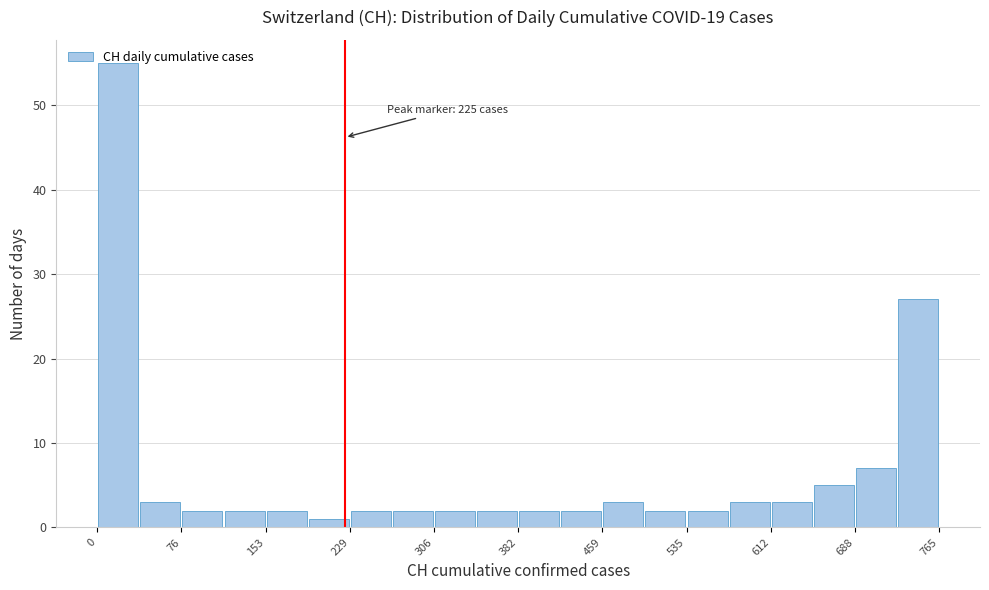

Around what value on the x-axis is the tallest bar? Give the approximate position of its centre, as read against the axis.

20